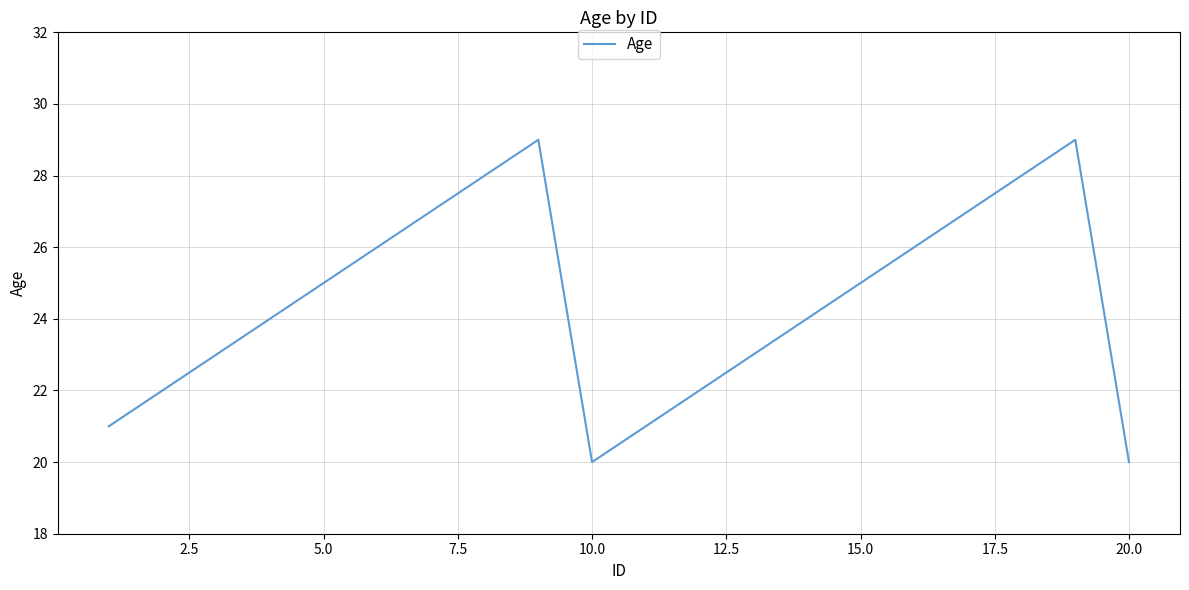

What is the maximum value shown in the chart?

29